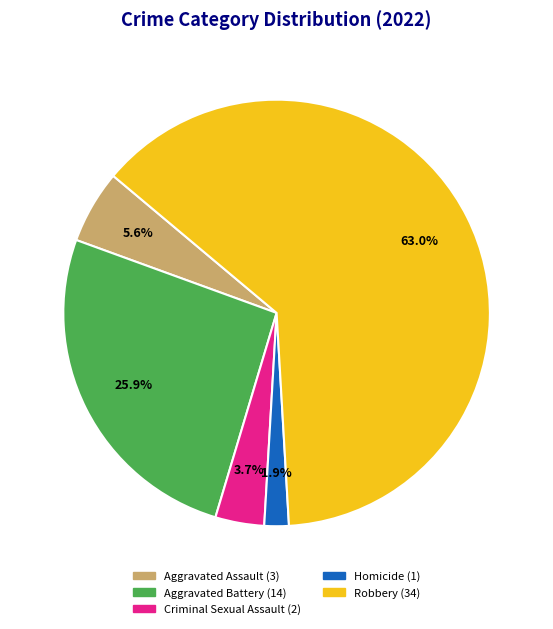

Count the number of slices in the pie.

5